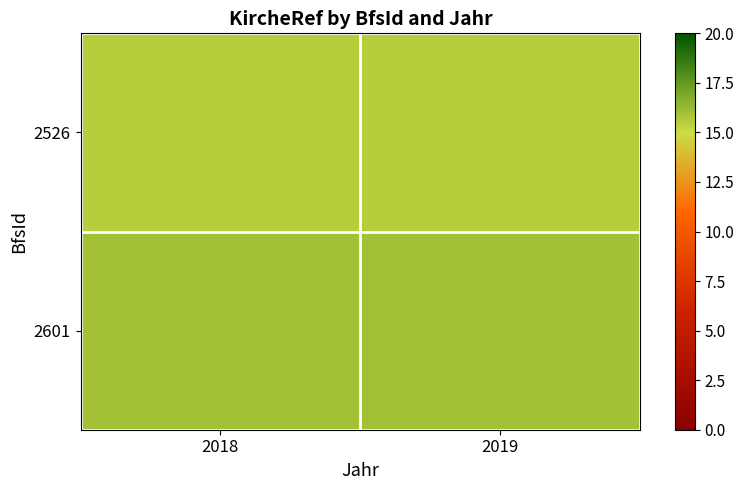

At which category does the chart reach its peak across all series?

2018